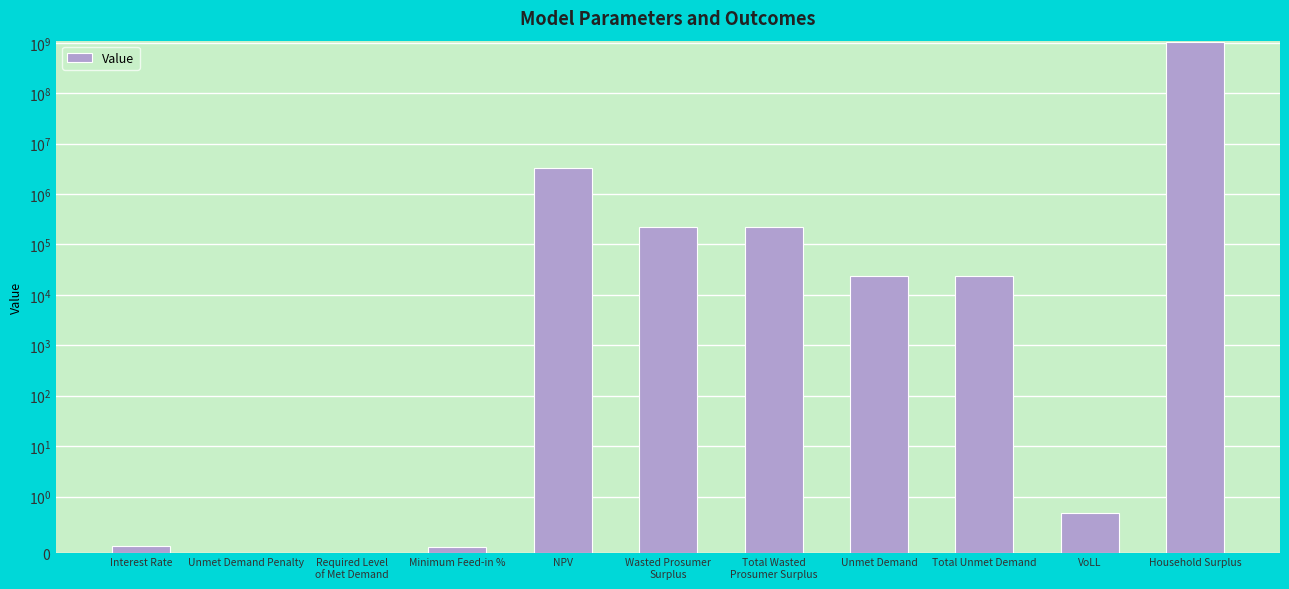

How many categories are shown in the chart?

11